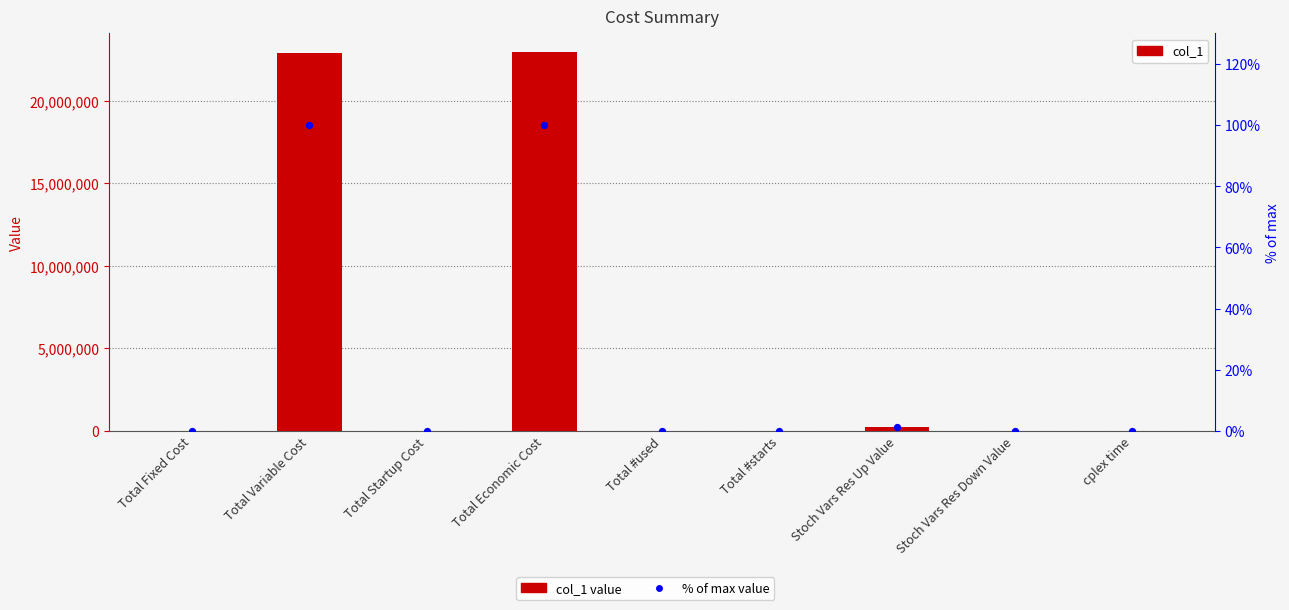

Which series reaches the maximum Y coordinate?

col_1